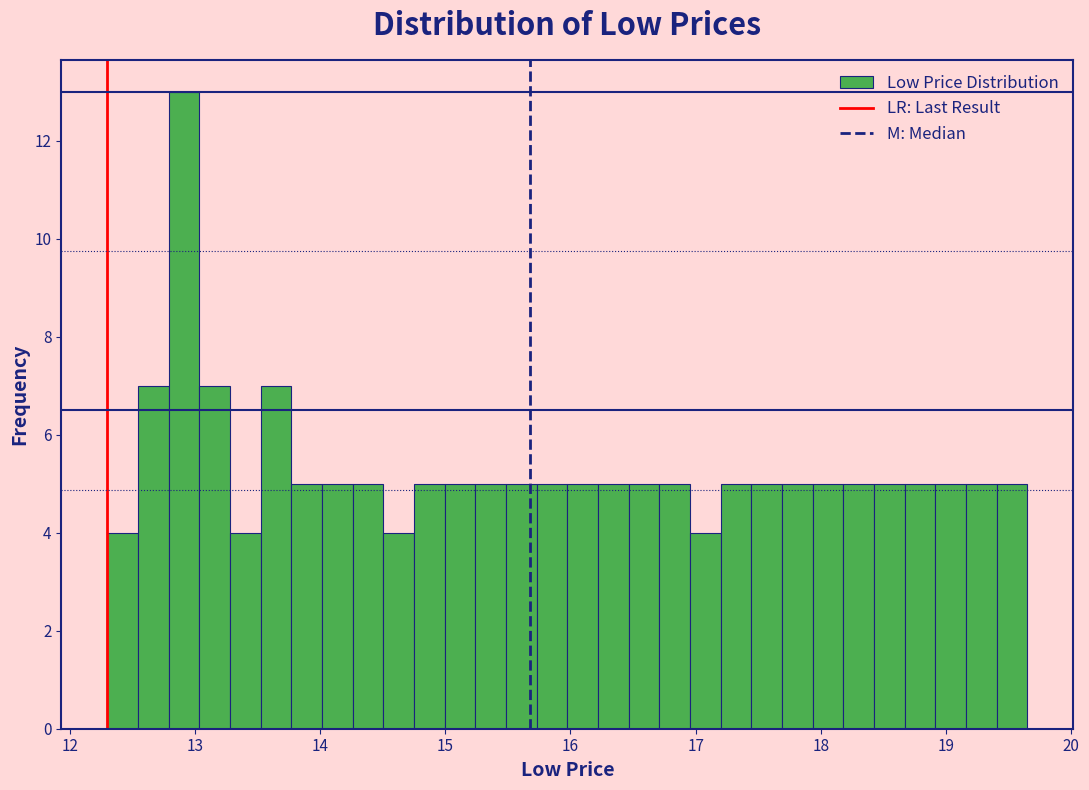

Around what value on the x-axis is the tallest bar? Give the approximate position of its centre, as read against the axis.

12.9